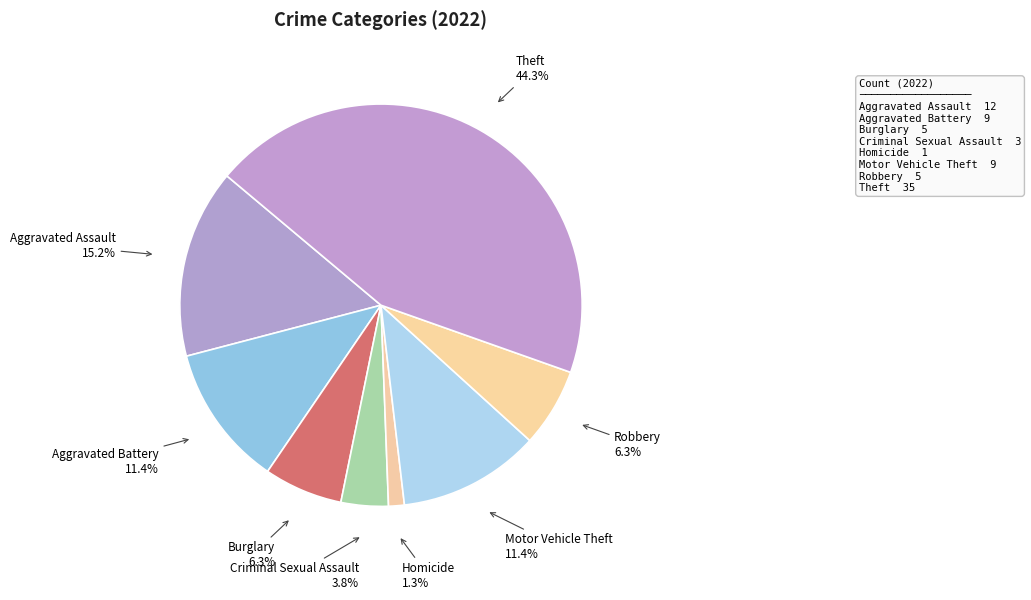

How many slices are in this pie chart?

8